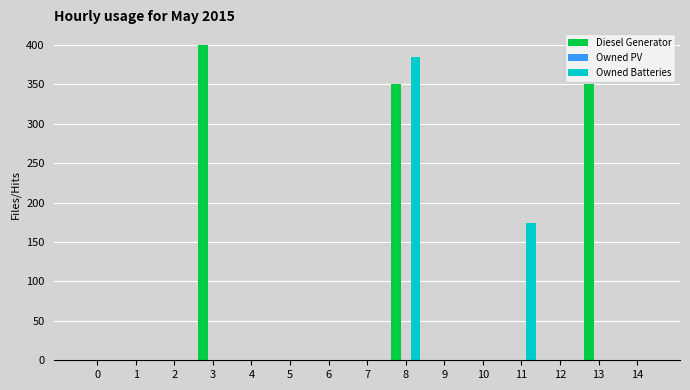

The value of Owned Batteries at 8 is 385.0. True or false?

True